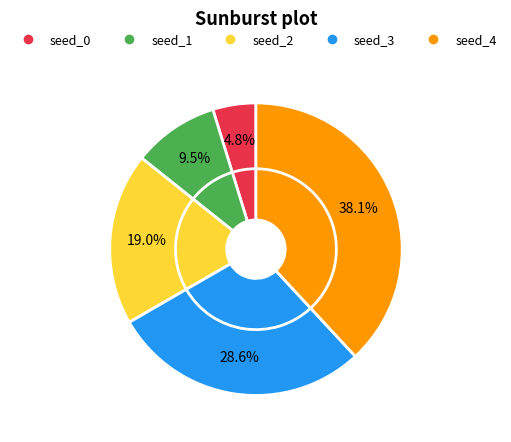

What is the ratio of the value at seed_3 to the value at seed_2?

1.5